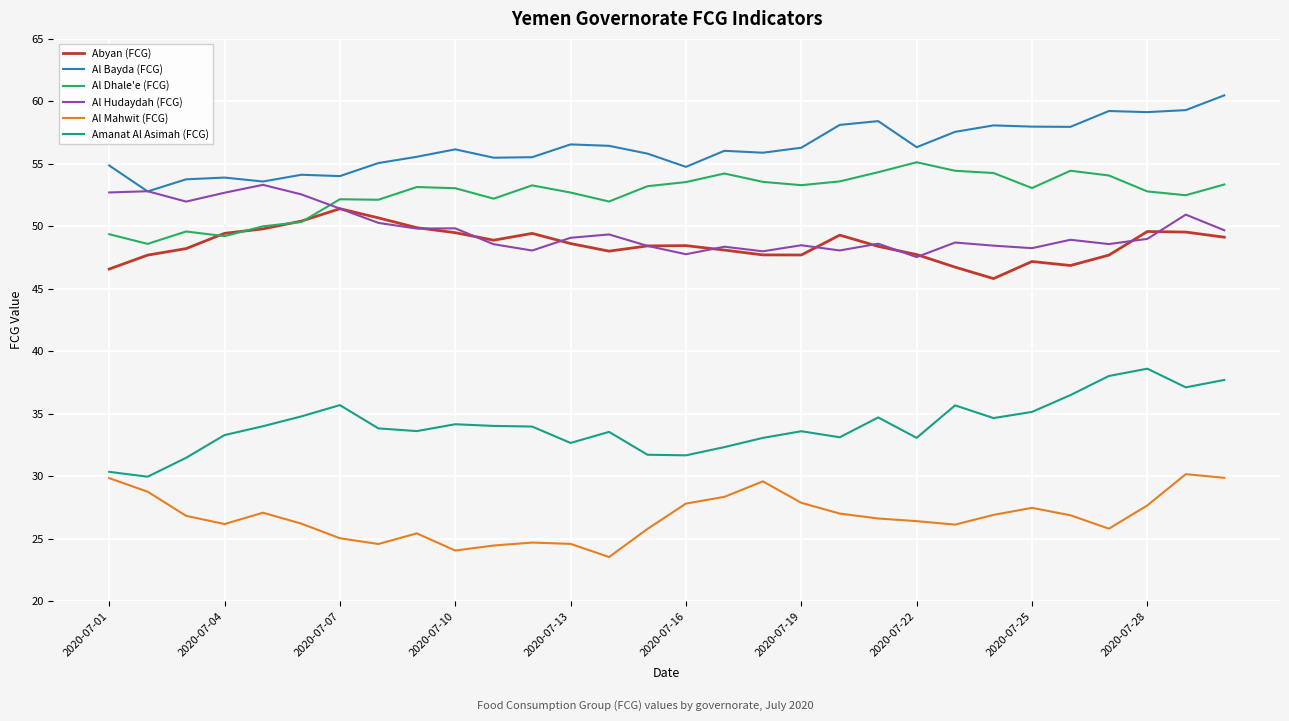

In Al Mahwit (FCG), how many points are higher than both neighbors (excluding endpoints)?

6